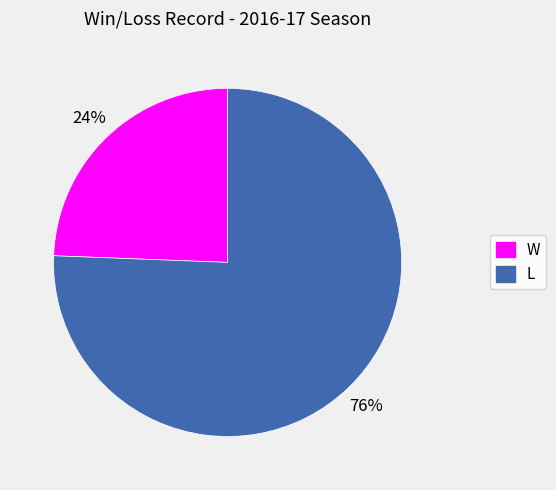

Rank the categories by value from lowest to highest.

W, L